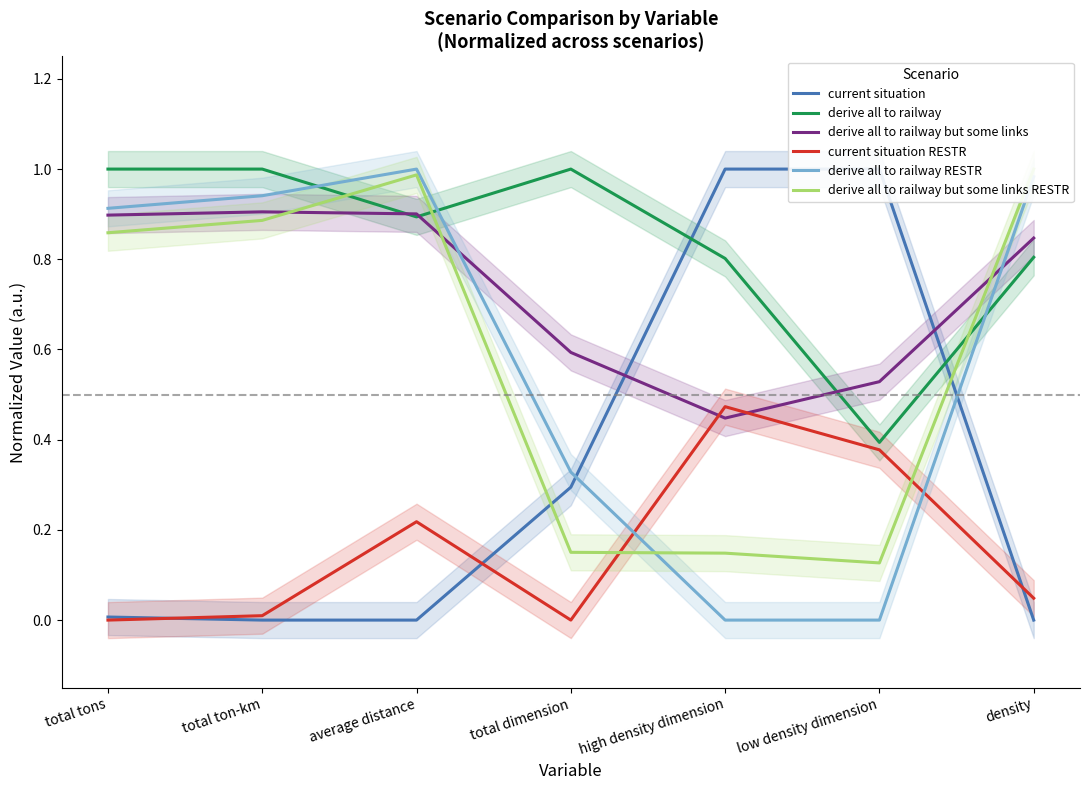

True or false: derive all to railway but some links RESTR has more than 1 points higher than both neighbors.

False